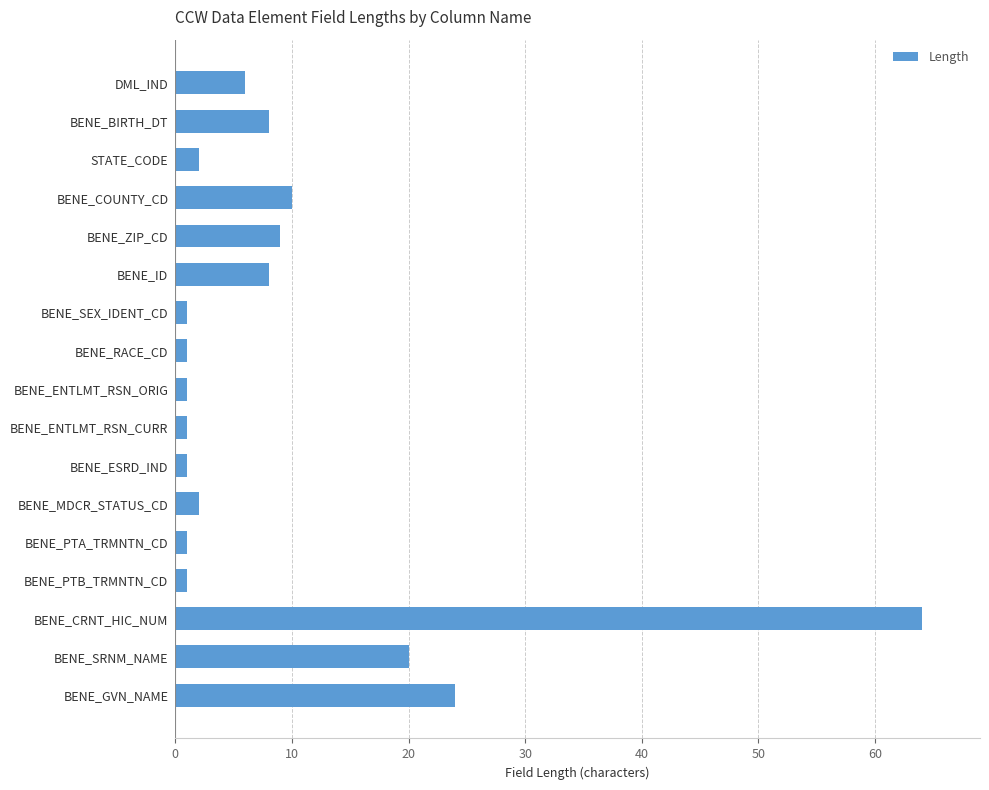

What is the greatest value displayed?

64